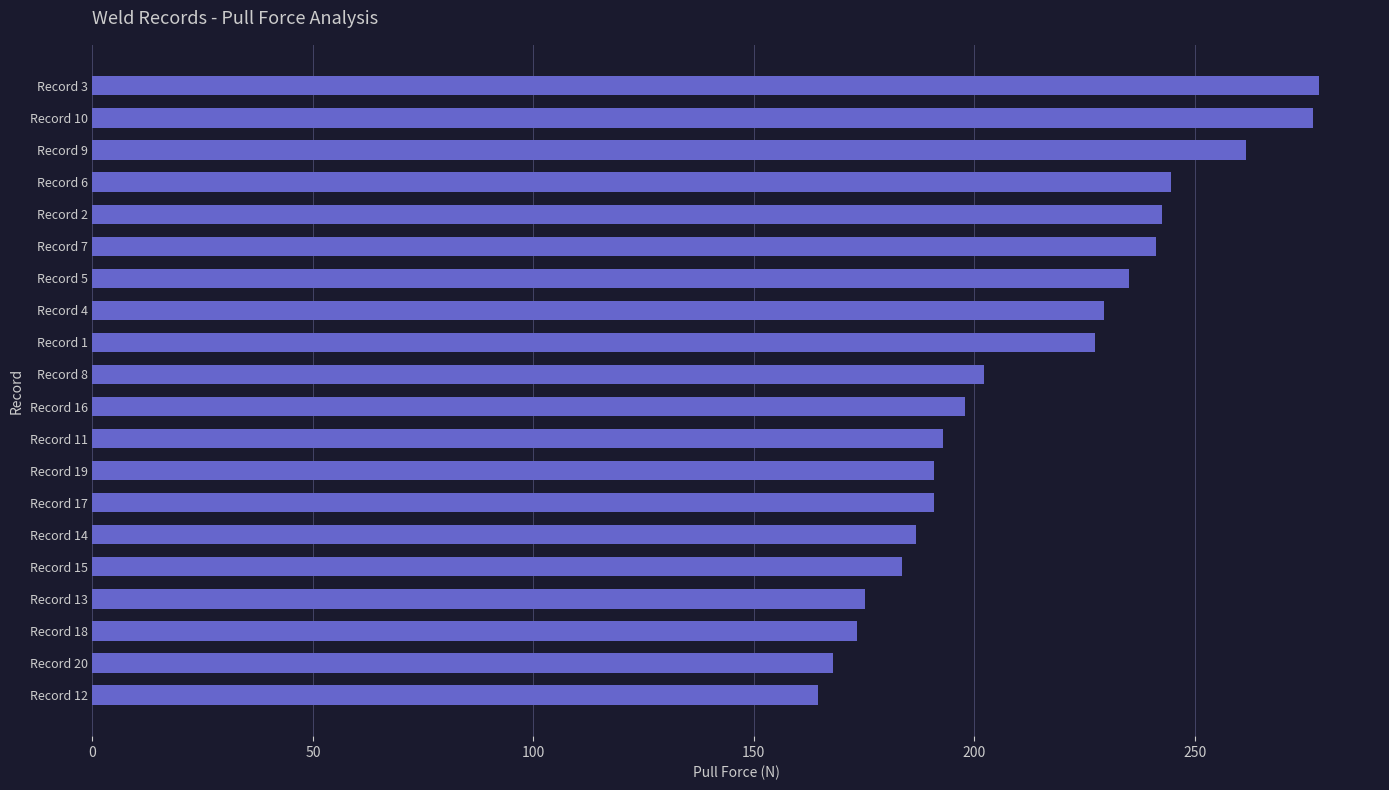

Reading bottom to top, transcribe all the data shown in this chart.

164.5	168.0	173.5	175.3	183.6	186.8	190.8	190.8	192.8	197.9	202.2	227.3	229.5	235.0	241.1	242.5	244.7	261.6	276.7	278.1